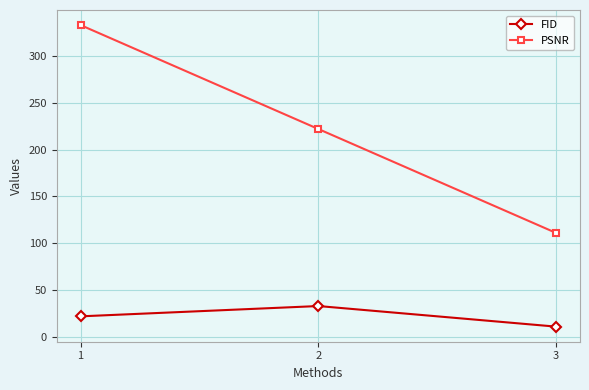

What is the difference between the PSNR values at 3 and 1?

222